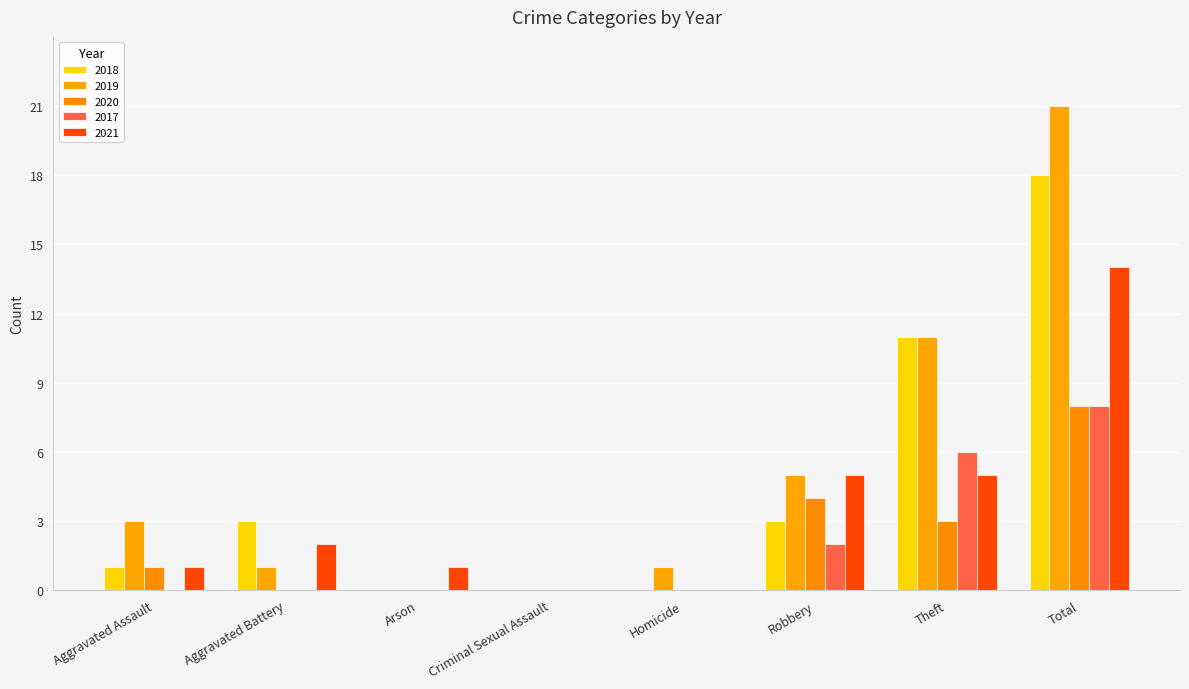

At which category is the sum across all series the highest?

Total